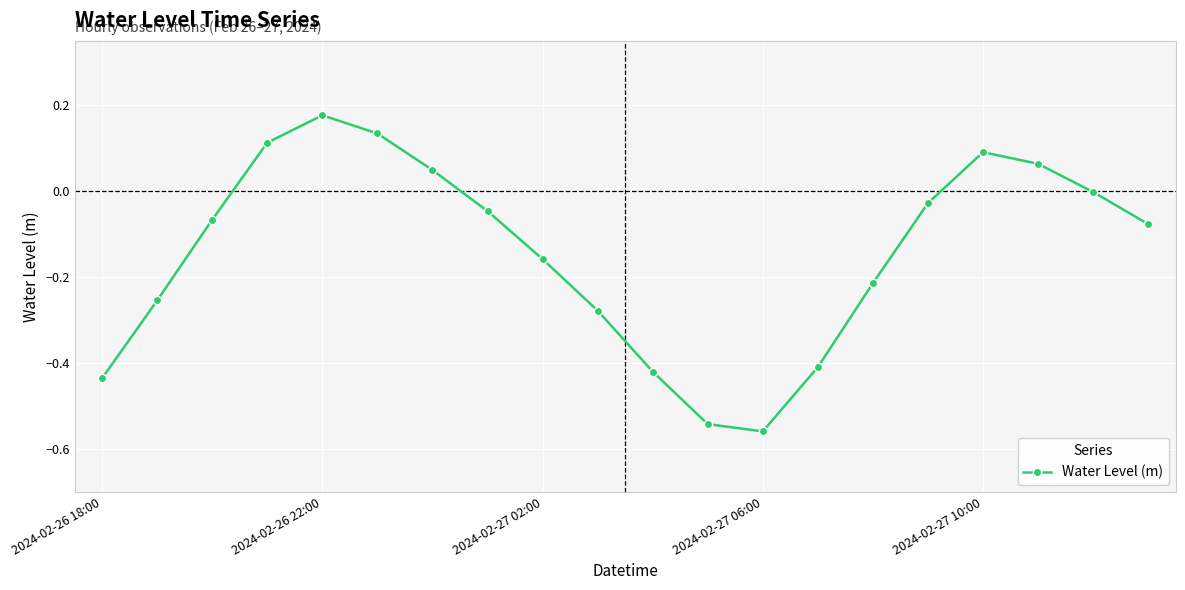

How many points are lower than both their immediate neighbors (excluding endpoints)?

1